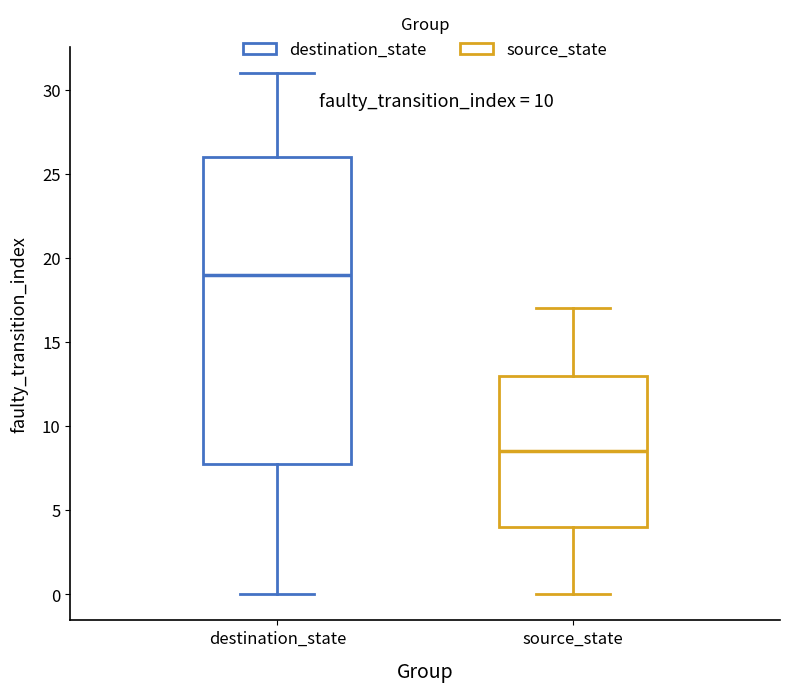

Which box is the tallest, from its lower edge to its upper edge?

destination_state